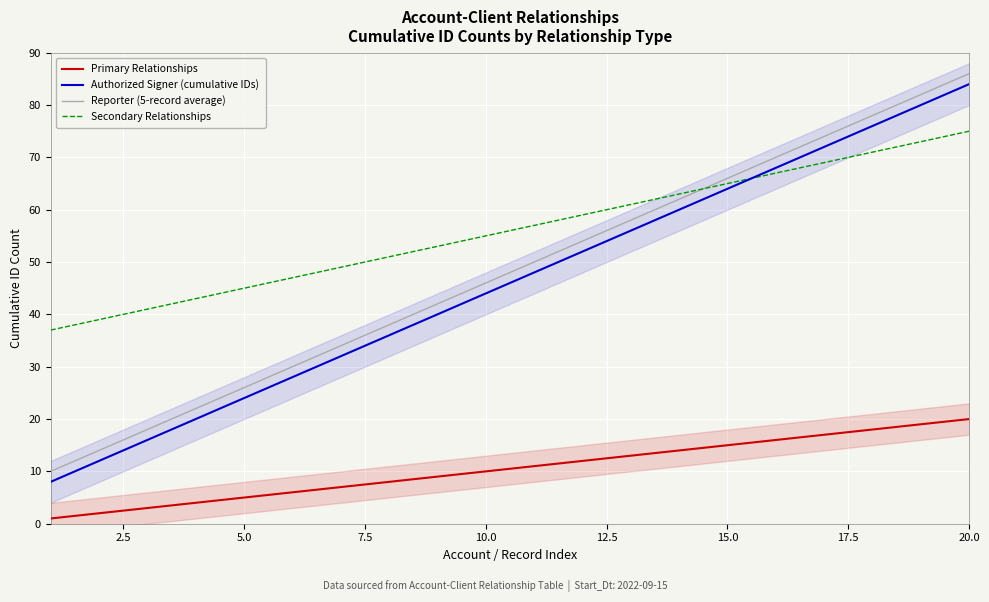

True or false: Secondary Relationships and Reporter (5-record average) intersect in this chart.

True